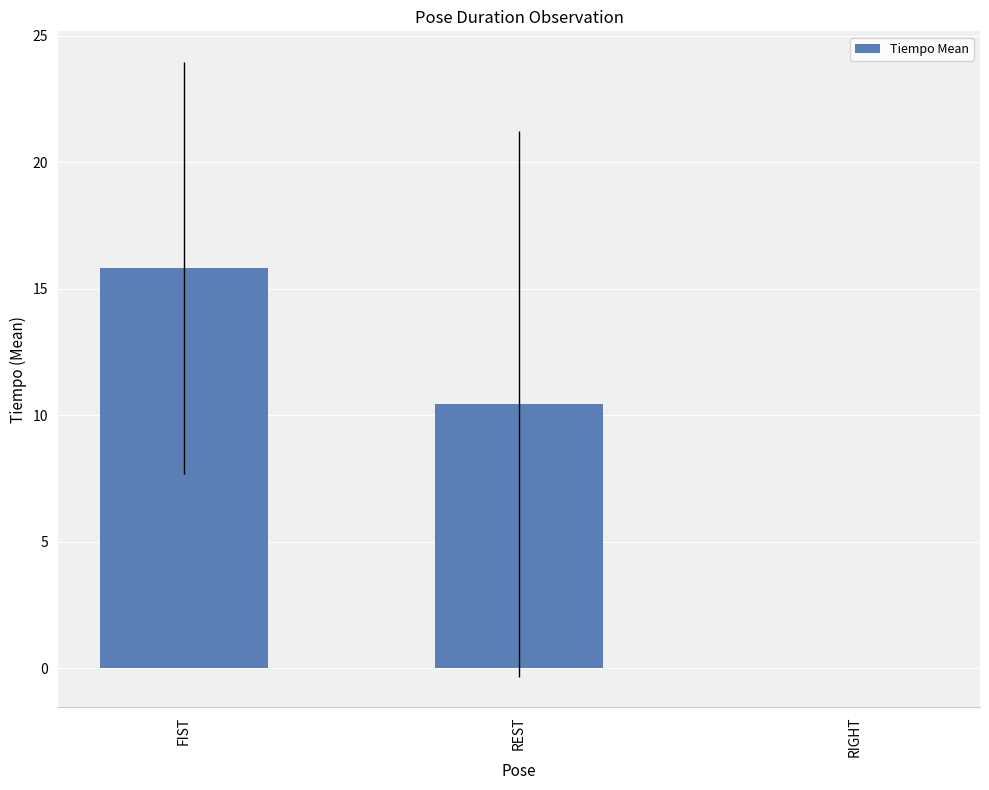

Reading left to right, list all the values displayed in this chart.

FIST=15.8	REST=10.5	RIGHT=0.0